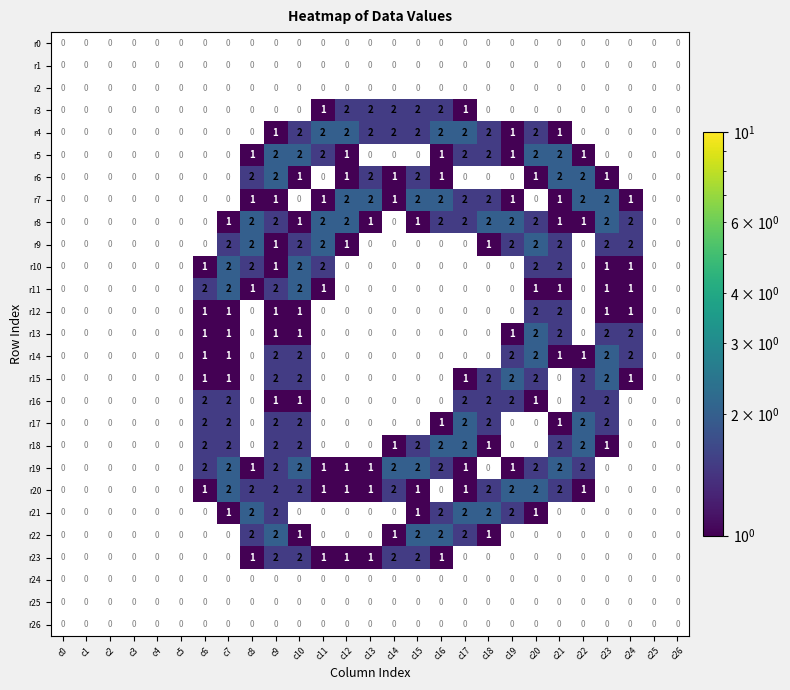

True or false: r15 has a value of 3 at c10.

False